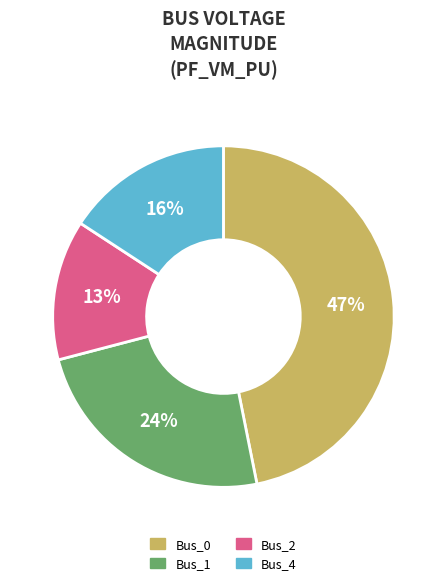

To the nearest percent, what portion does Bus_4 represent?

16%